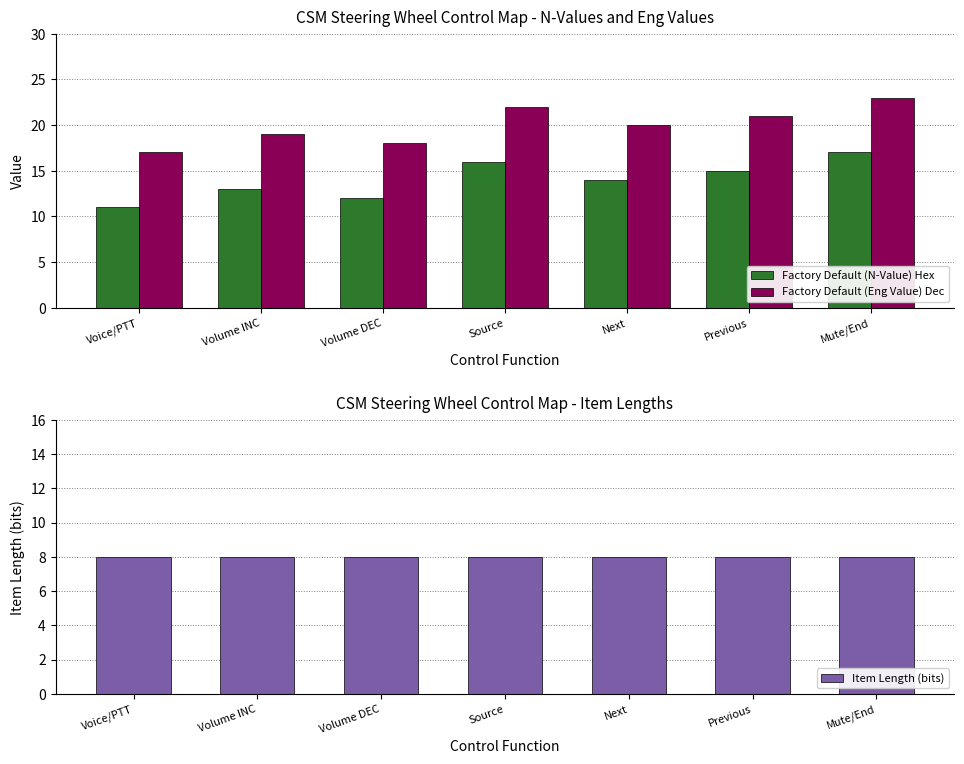

What is the lowest value of the Factory Default (N-Value) Hex series?

11